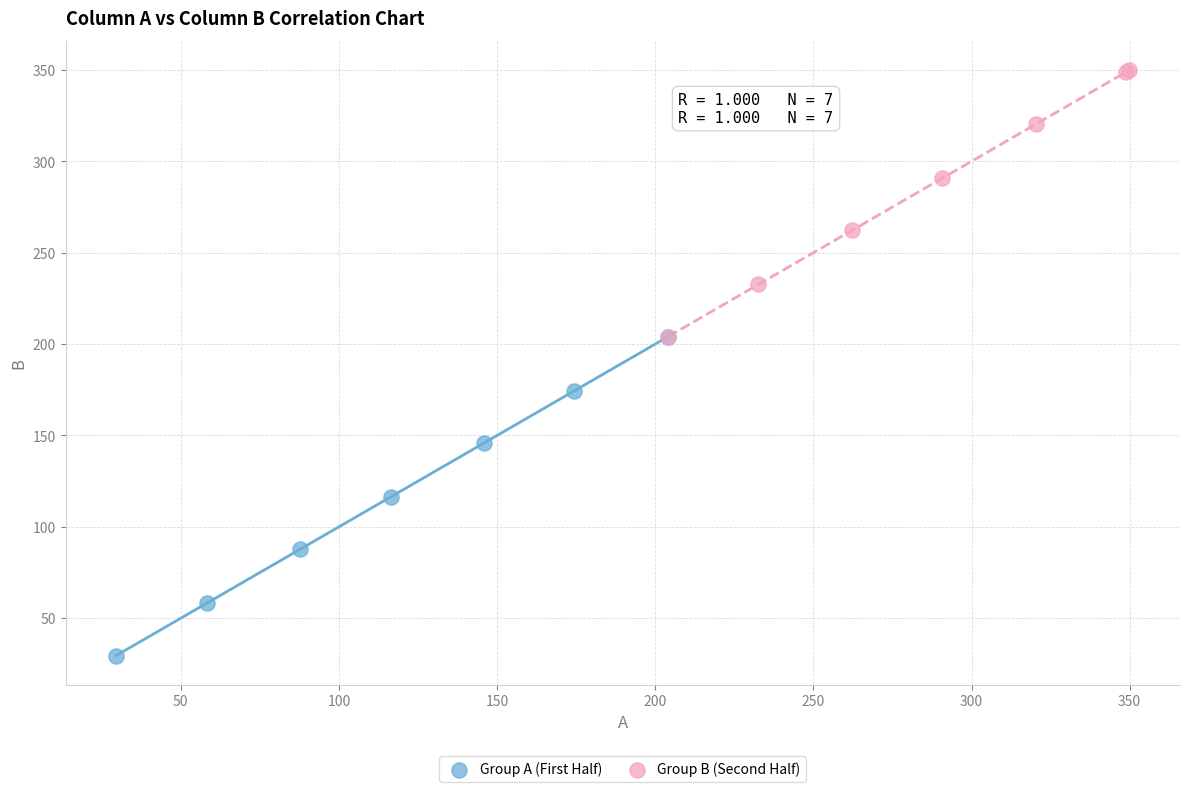

Which series has the widest spread of Y values?

Group A (First Half)